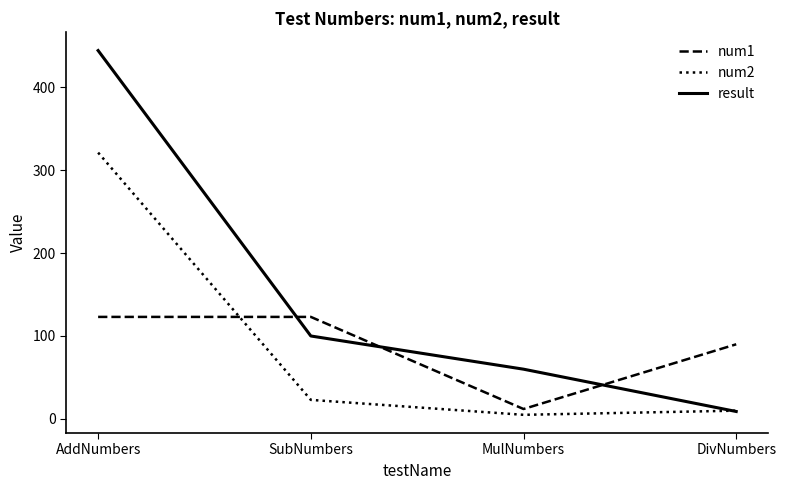

True or false: num1 and result cross at least once.

True